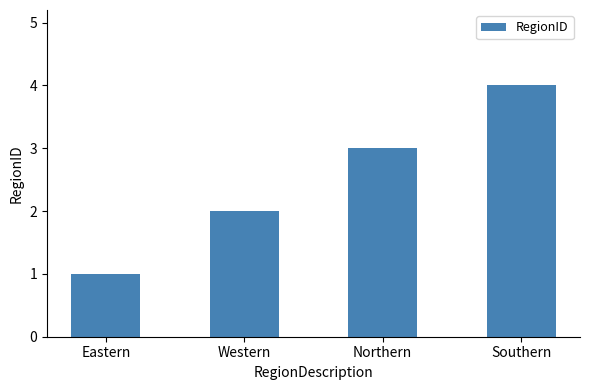

What is the value of the 2nd bar from the left?

2